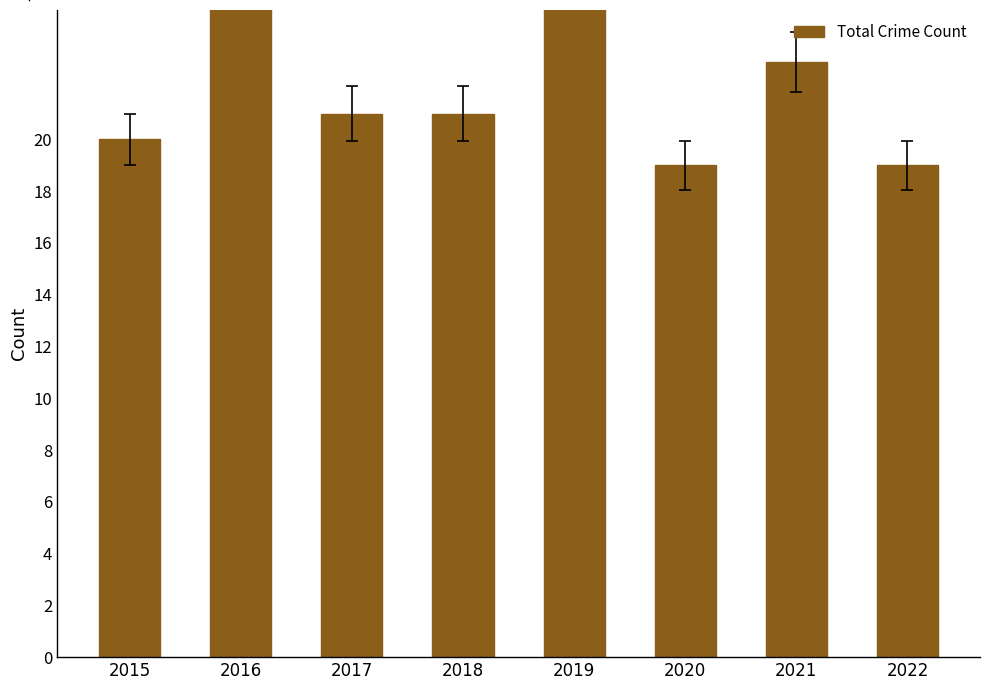

True or false: the data shows 14 at 2018.

False